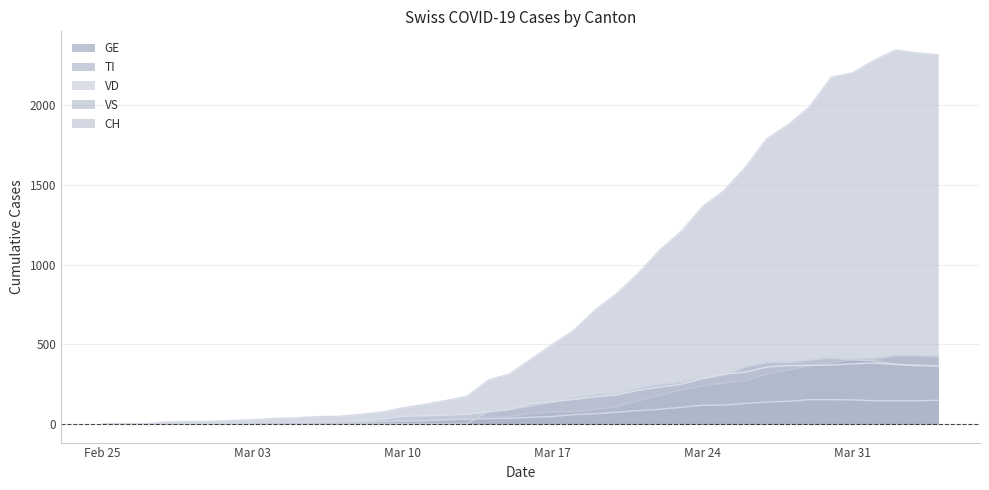

How many lines are shown in the chart?

5